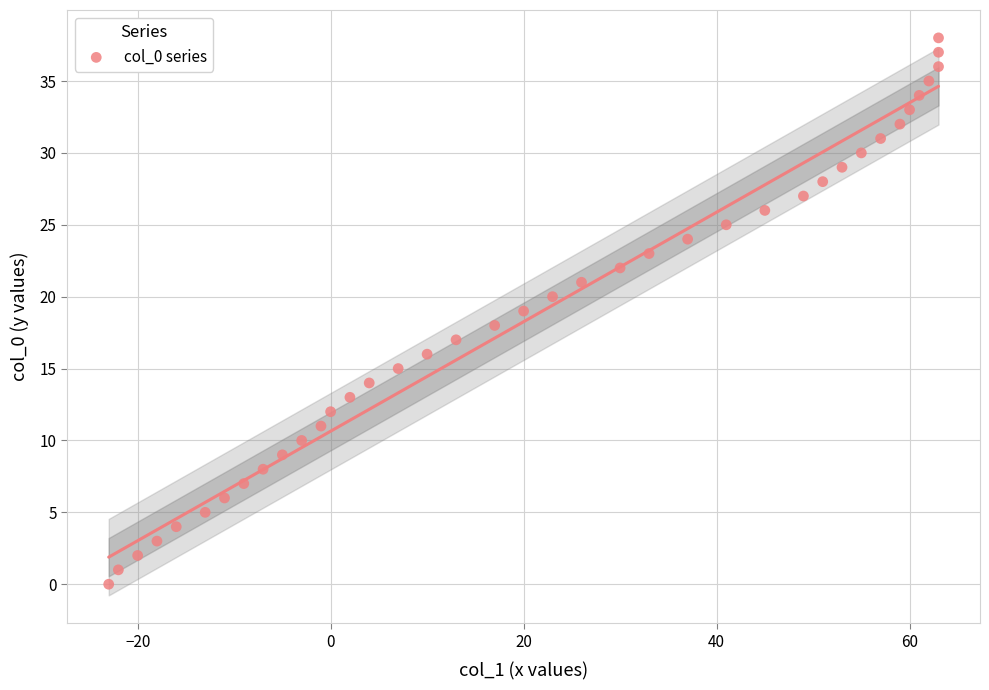

What is the range of X values (max minus min)?

86